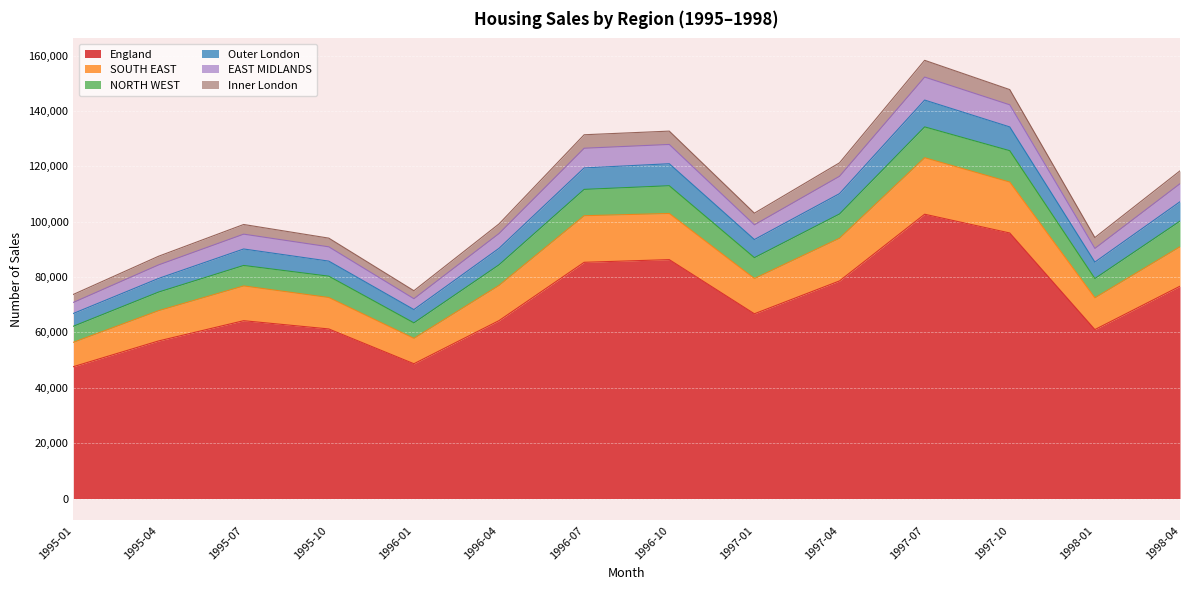

What is the sum of the England values at 1996-01 and 1997-07?

151403